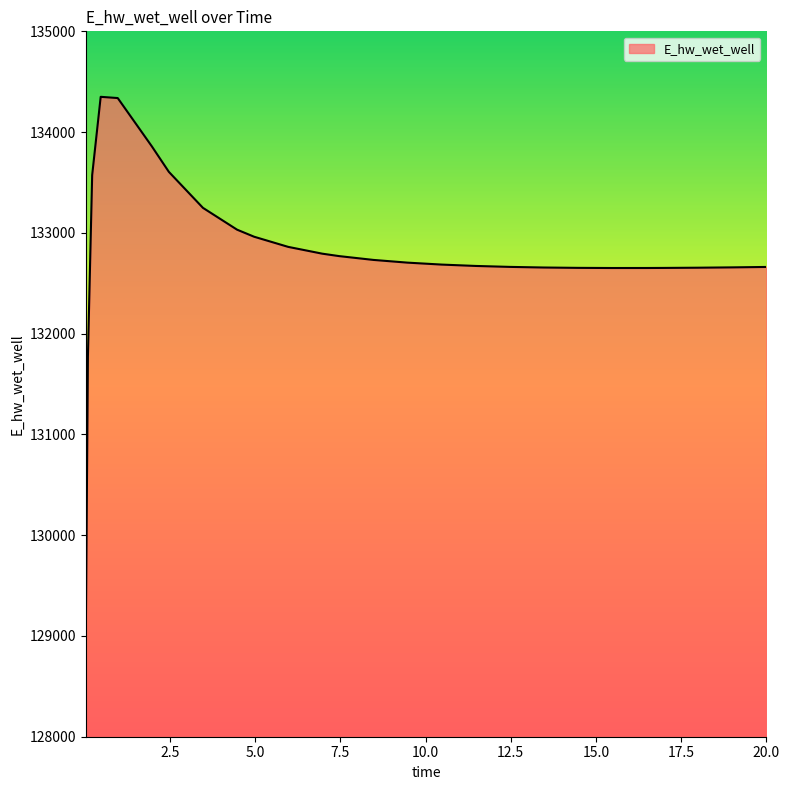

What is the minimum value shown in the chart?

128966.8